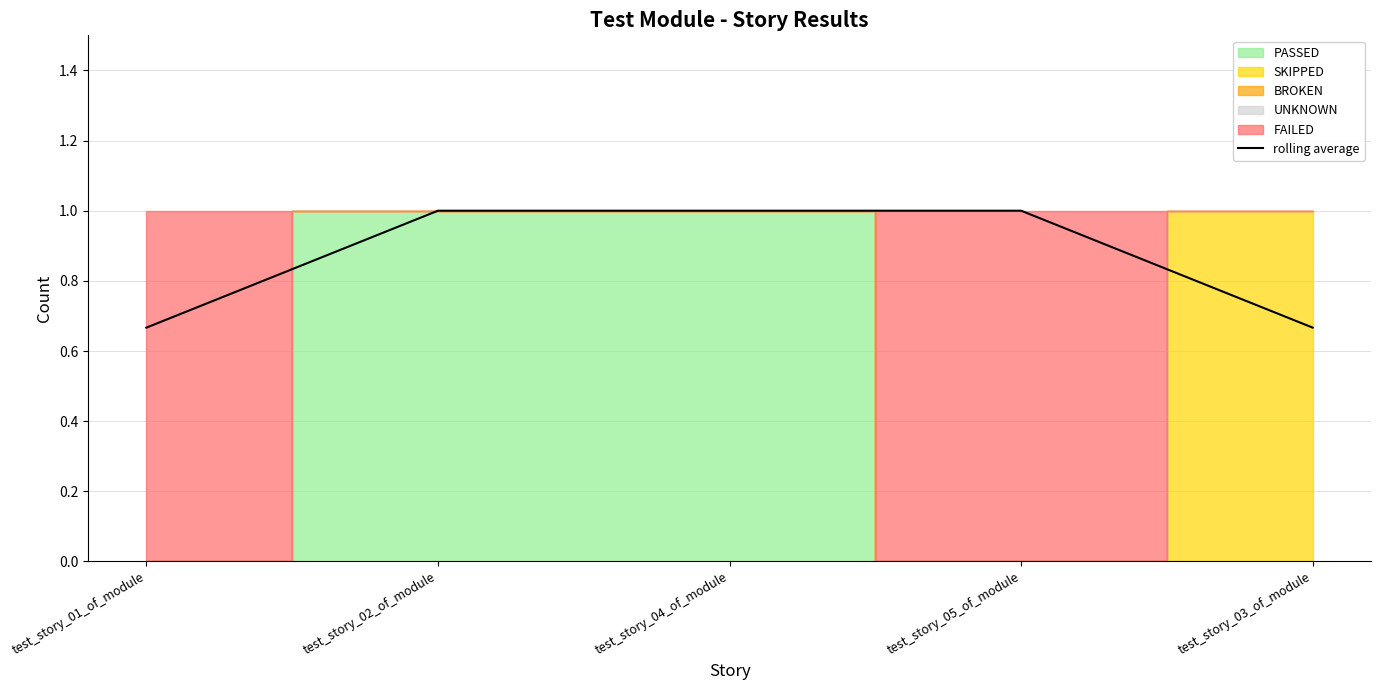

Reading left to right, list all the values displayed in this chart.

test_story_01_of_module=0.7	test_story_02_of_module=1.0	test_story_04_of_module=1.0	test_story_05_of_module=1.0	test_story_03_of_module=0.7